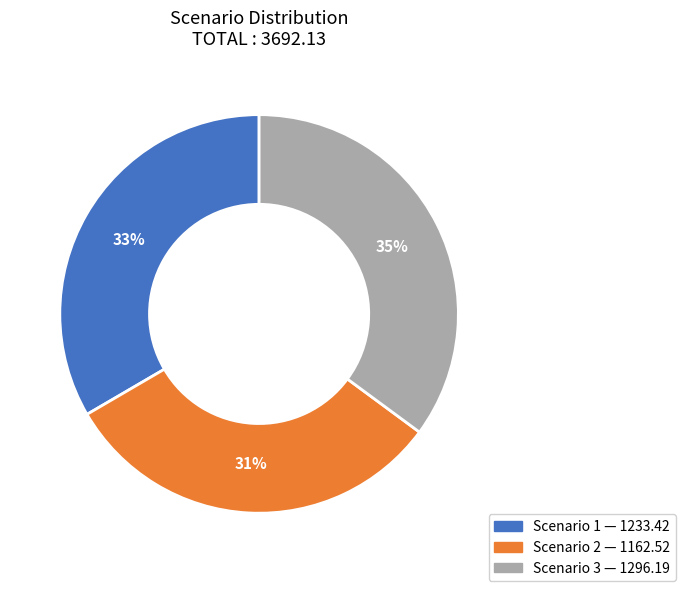

Approximately how many times larger is the value at Scenario 1 compared to Scenario 2?

1.1